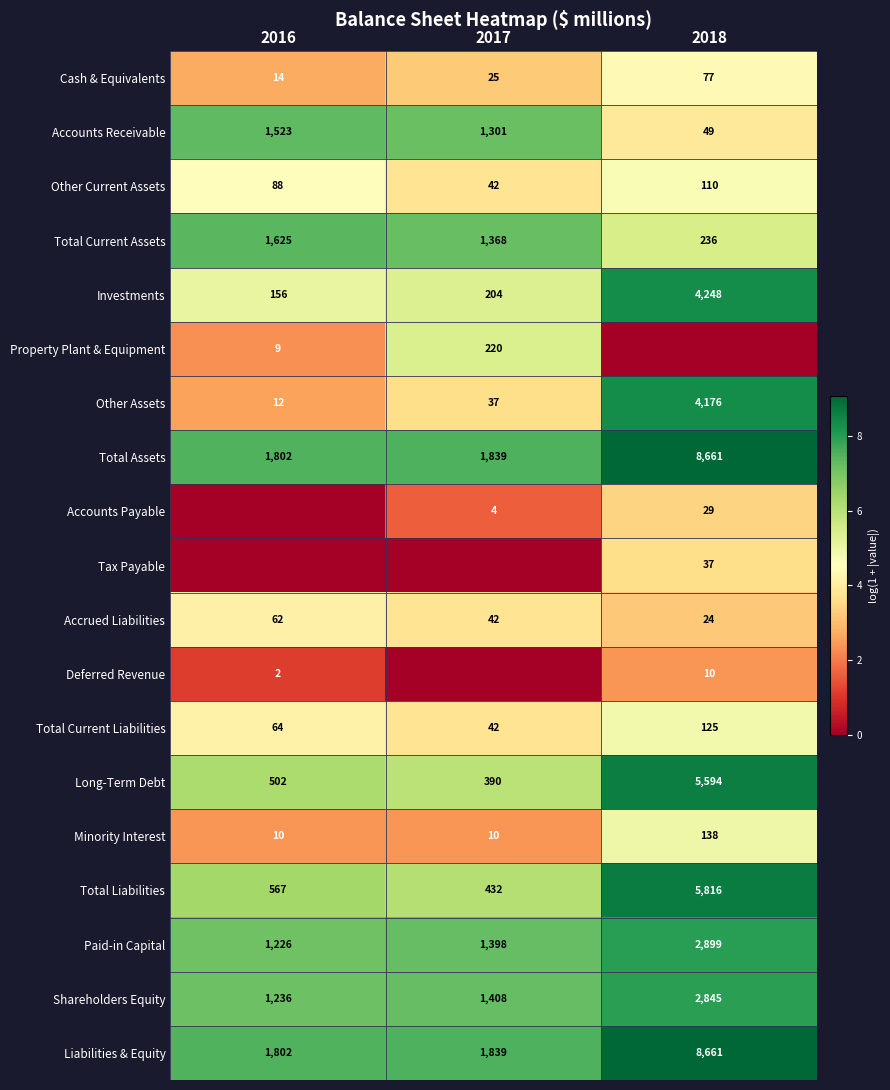

How many Minority Interest values are between 10 and 138?

3